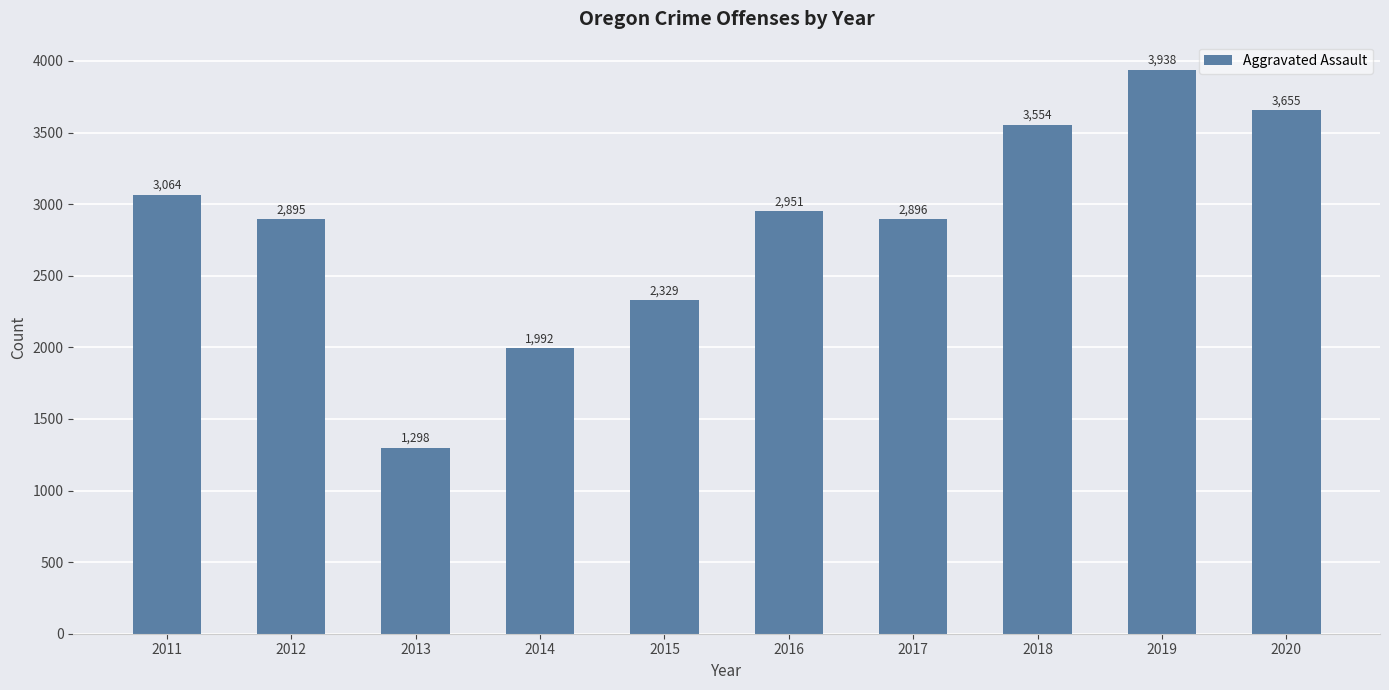

At which category does the chart reach its peak across all series?

2019